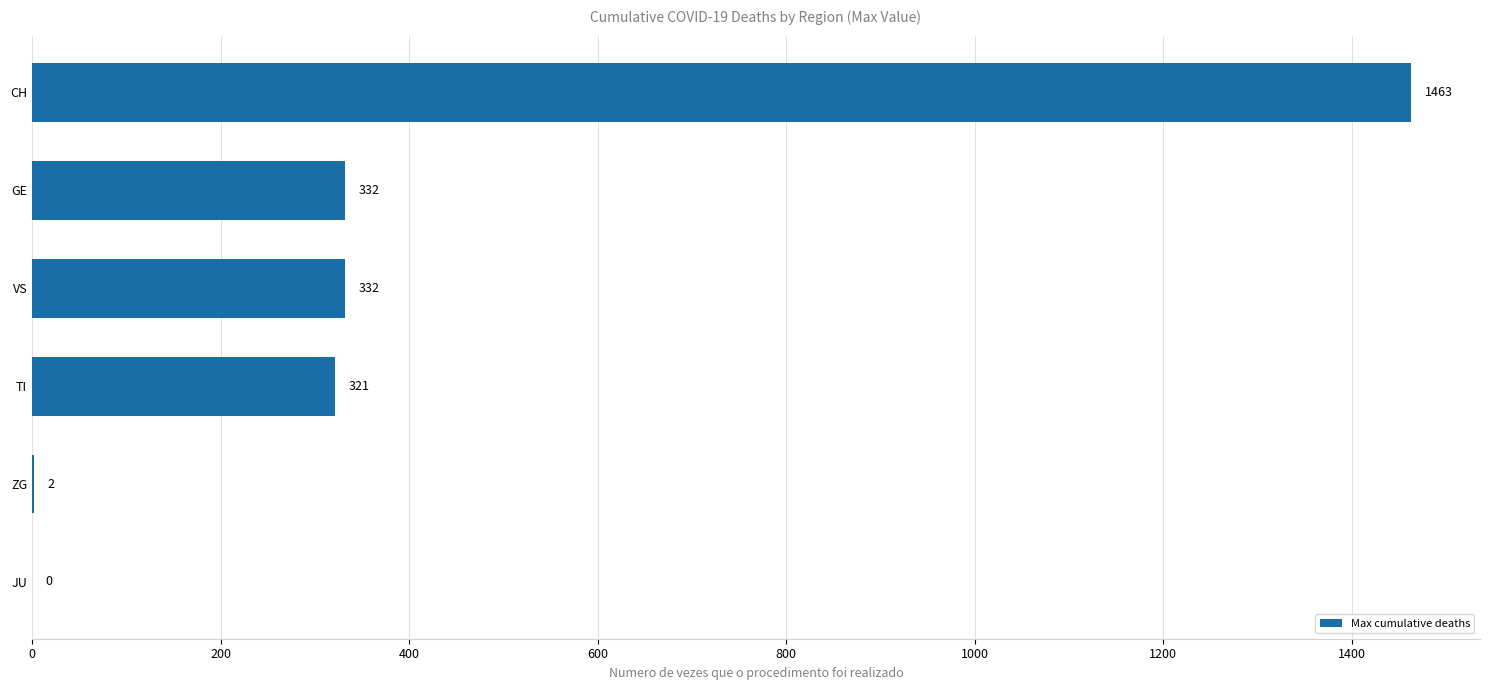

How many categories are shown in the chart?

6